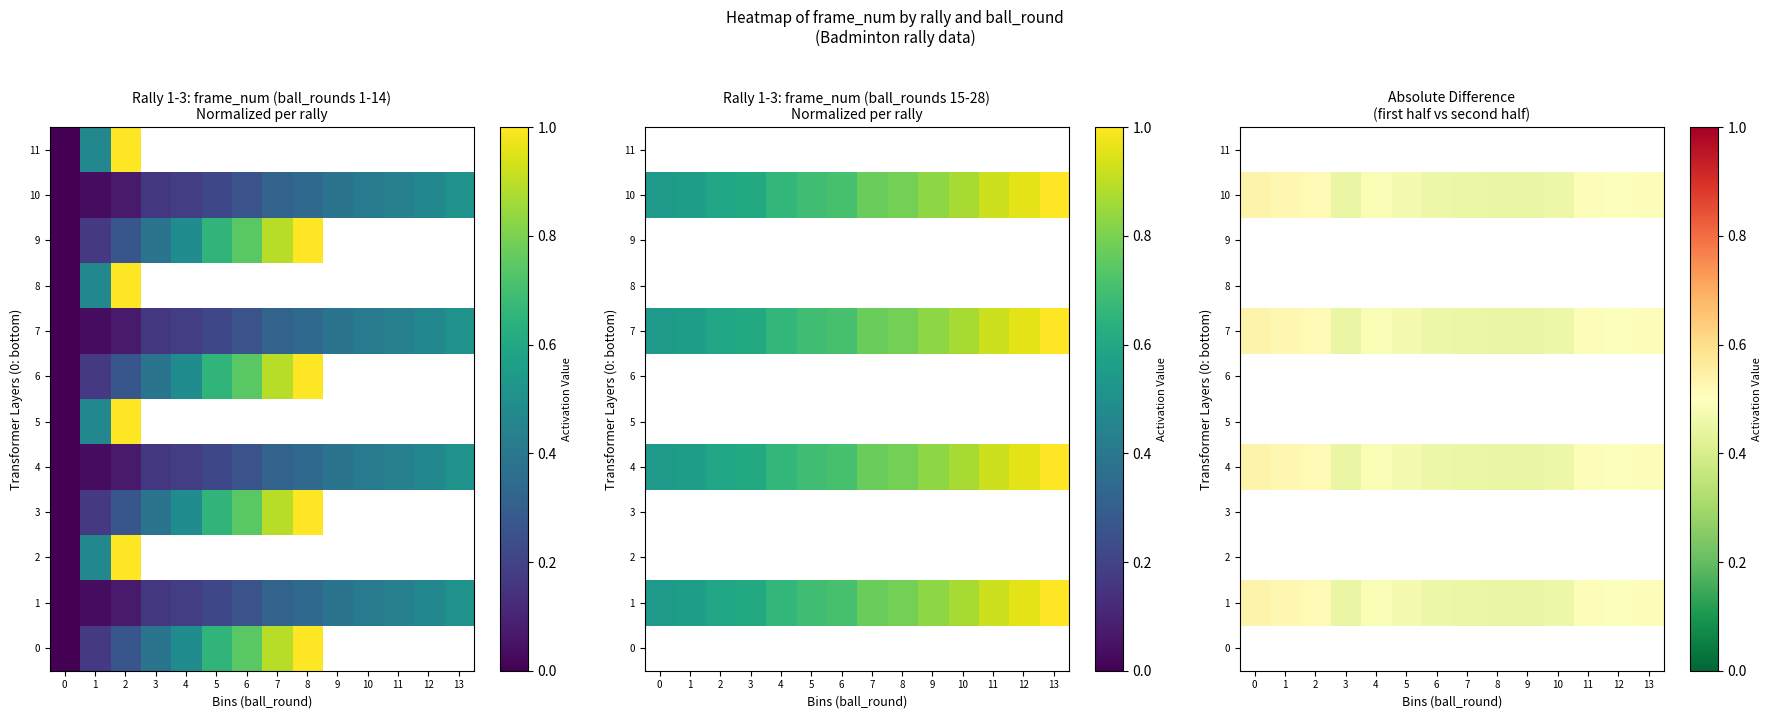

Count the 1 values in the range 0 to 1.

14